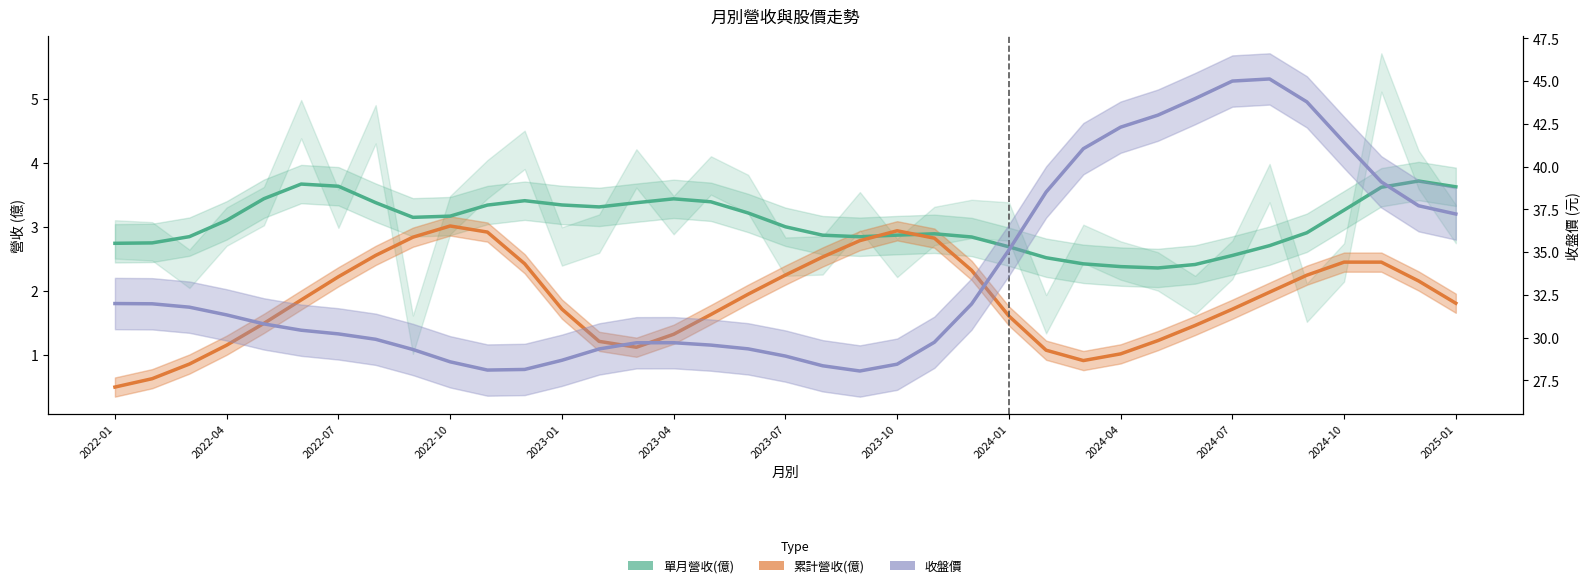

What is the minimum value for 單月營收(億)?

2.4